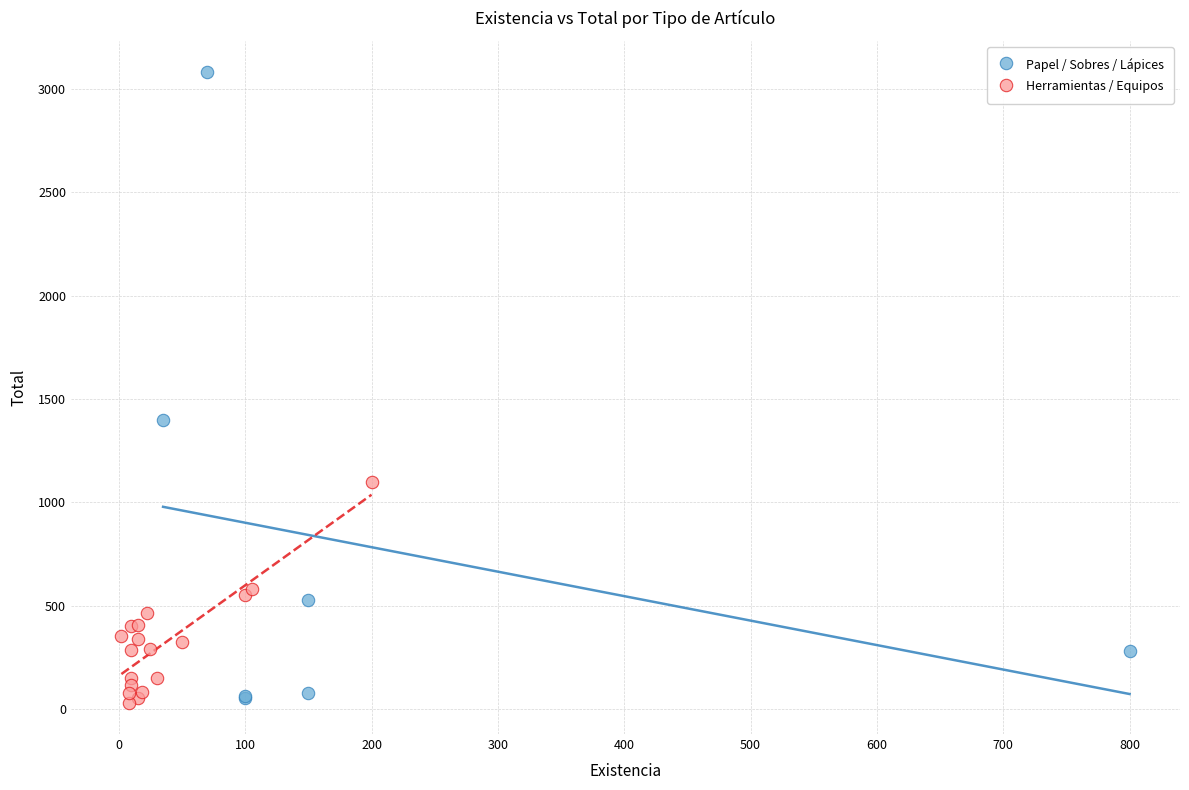

Which series has the widest spread of Y values?

Papel / Sobres / Lápices